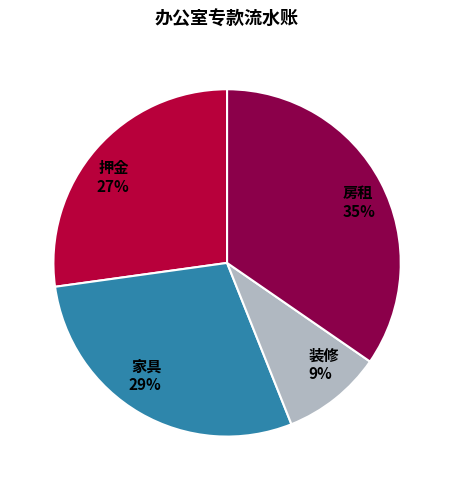

Which has a higher value, 家具 29% or 房租 35%?

房租 35%